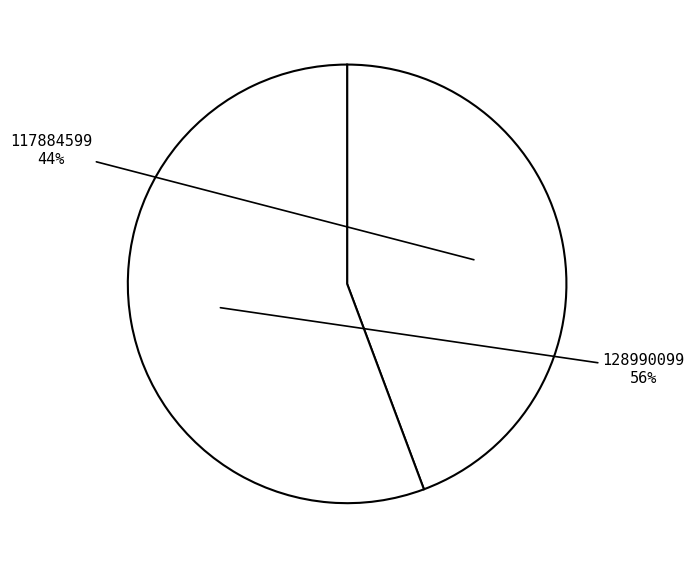

To the nearest percent, what is the difference between the largest and smallest slice percentages?

11%